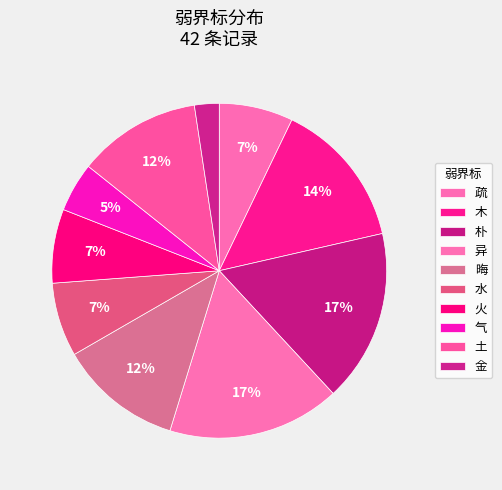

How many slices are in this pie chart?

10